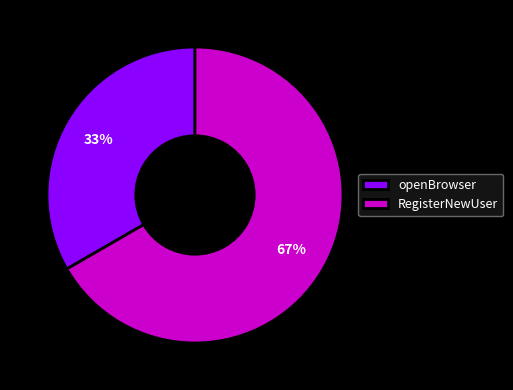

Is there a majority slice in this chart?

Yes